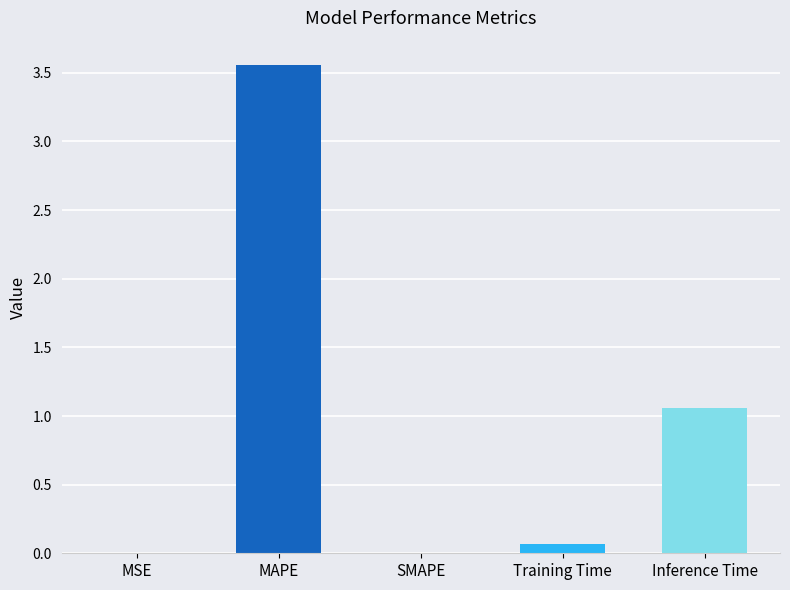

Which label corresponds to the largest value in the chart?

MAPE